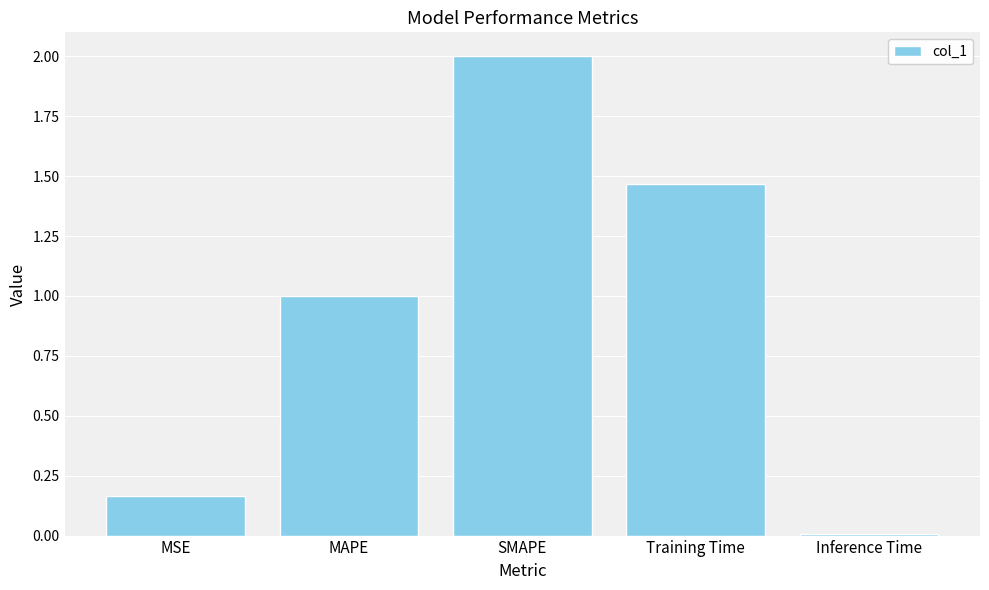

Which has a higher value, Inference Time or Training Time?

Training Time